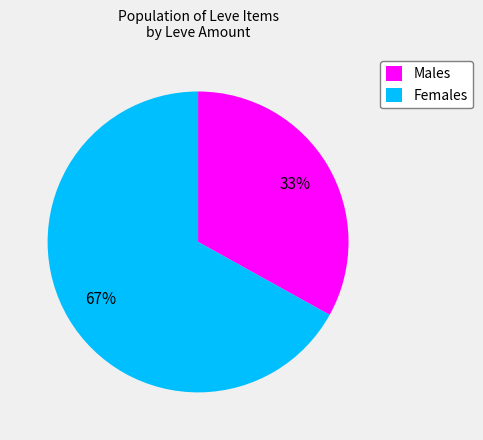

How many segments does this pie chart have?

2